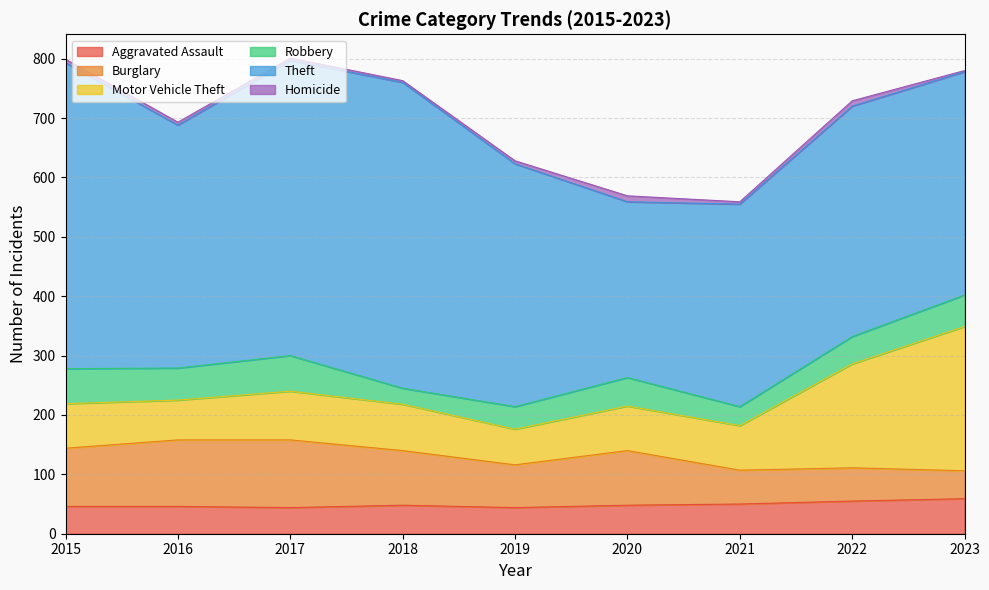

What is the value of the Robbery point at the 4th from the left?

27